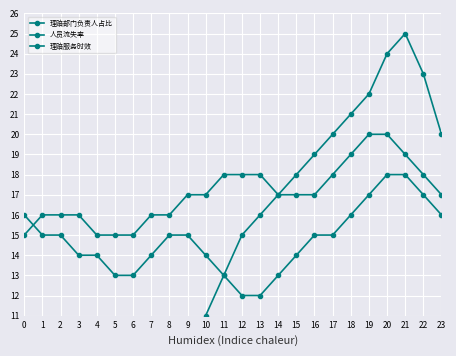

Reading left to right, transcribe all the data shown in this chart.

理赔部门负责人占比: 0=1	1=1	2=1	3=2	4=2	5=3	6=4	7=5	8=7	9=9	10=11	11=13	12=15	13=16	14=17	15=18	16=19	17=20	18=21	19=22	20=24	21=25	22=23	23=20
人员流失率: 0=16	1=15	2=15	3=14	4=14	5=13	6=13	7=14	8=15	9=15	10=14	11=13	12=12	13=12	14=13	15=14	16=15	17=15	18=16	19=17	20=18	21=18	22=17	23=16
理赔服务时效: 0=15	1=16	2=16	3=16	4=15	5=15	6=15	7=16	8=16	9=17	10=17	11=18	12=18	13=18	14=17	15=17	16=17	17=18	18=19	19=20	20=20	21=19	22=18	23=17